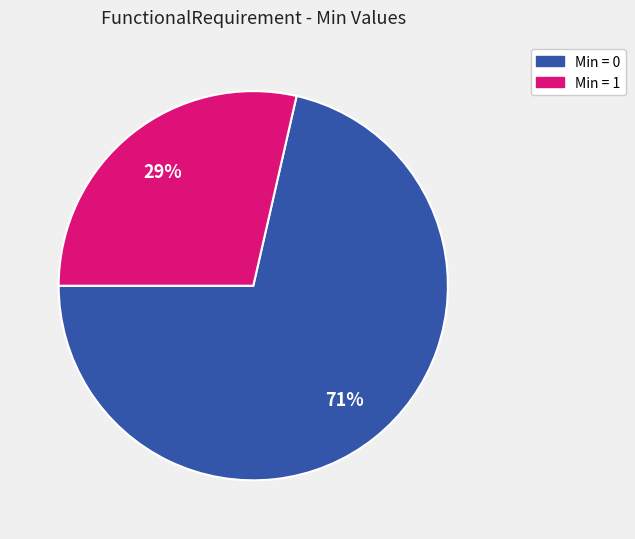

To the nearest percent, what is the average slice percentage?

50%